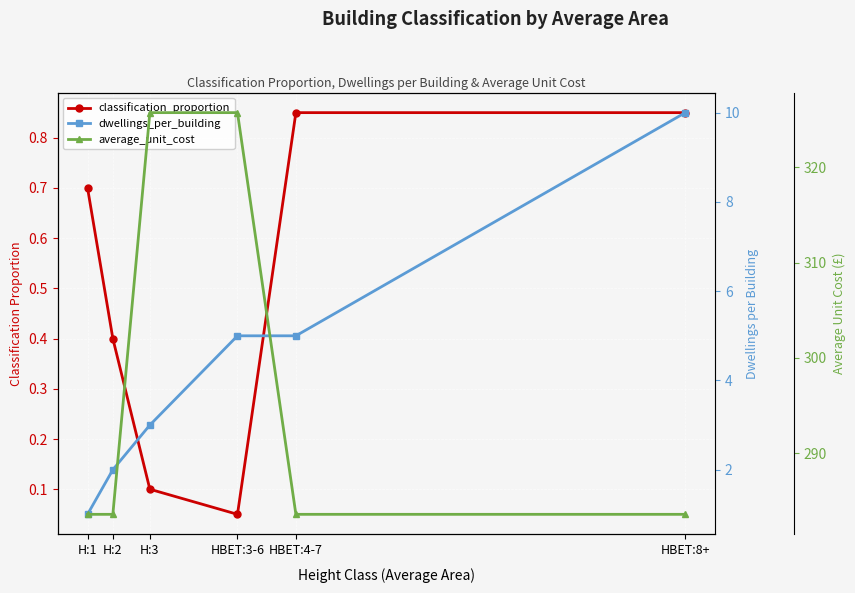

Which has a higher value, H:1 or H:2?

H:1